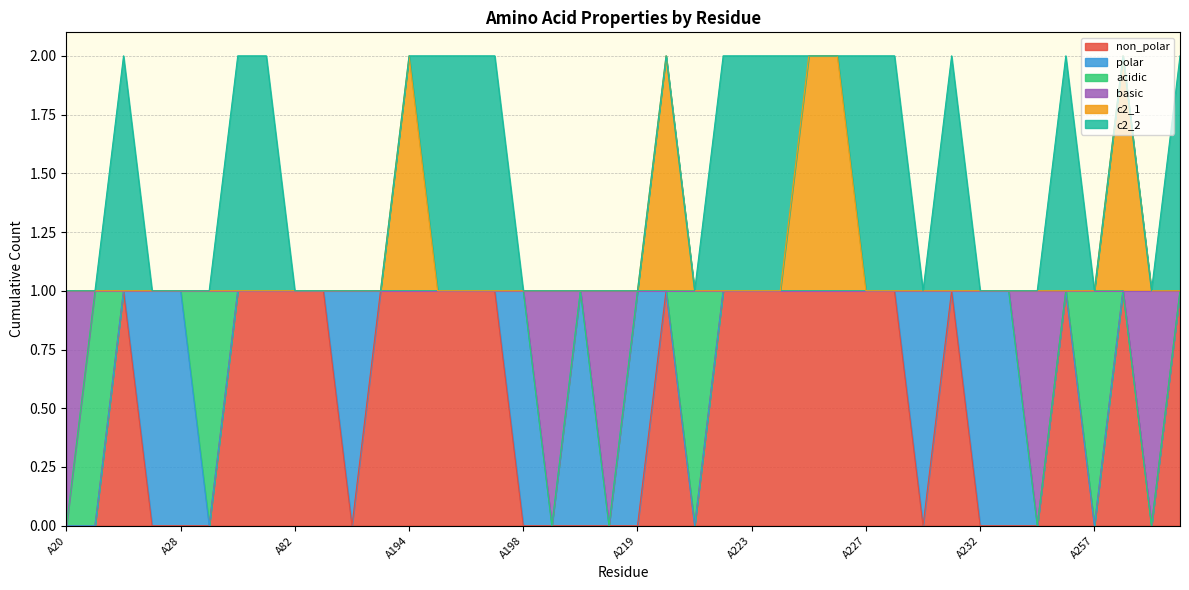

At which category does c2_1 reach its first local peak?

A194